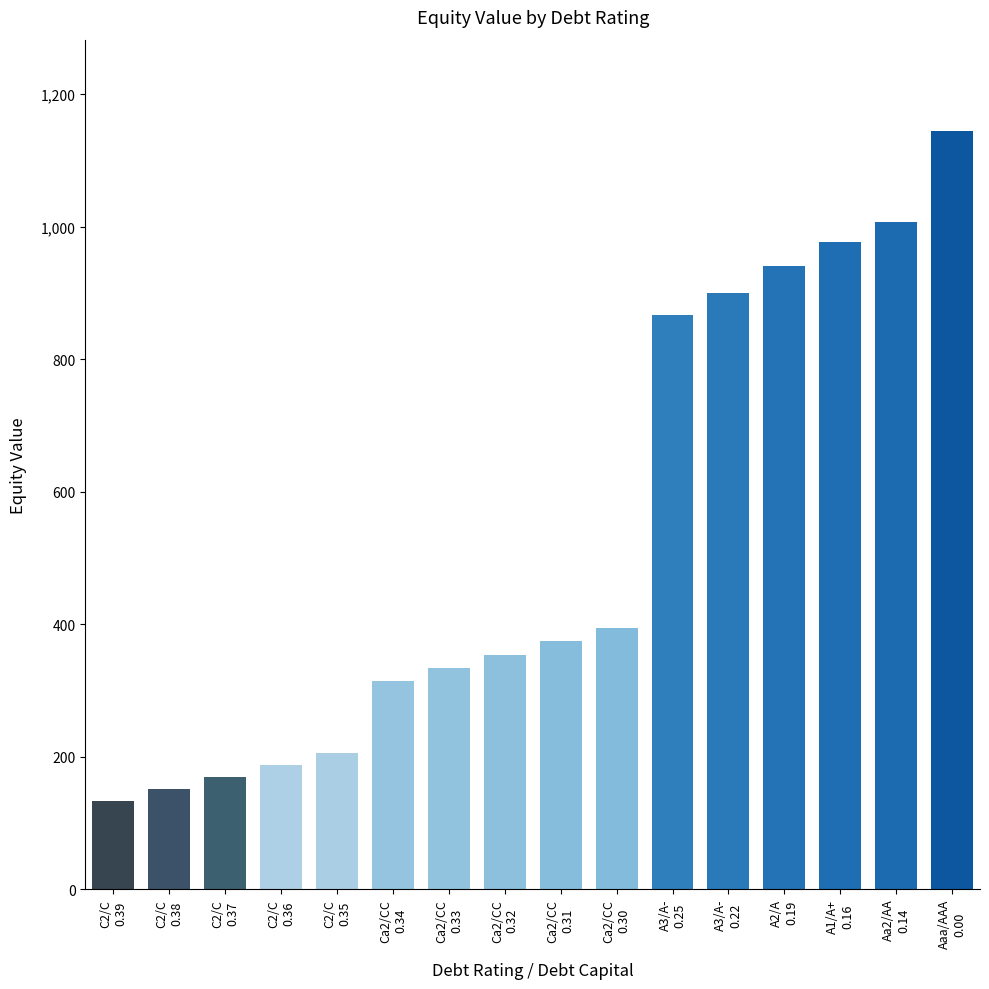

What is the difference between the values at Aaa/AAA
0.00 and C2/C
0.35?

939.4